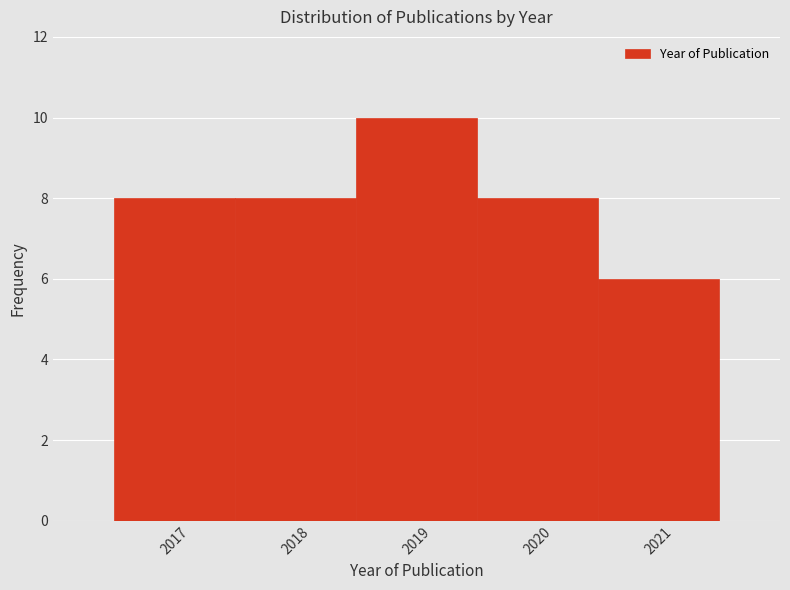

Reading left to right, transcribe this chart: for each bar, give the range it covers on the x-axis and its height. The values are not printed on the chart, so give them approximately, as read against the axis.

2016.5 to 2017.5: 8
2017.5 to 2018.5: 8
2018.5 to 2019.5: 10
2019.5 to 2020.5: 8
2020.5 to 2021.5: 6